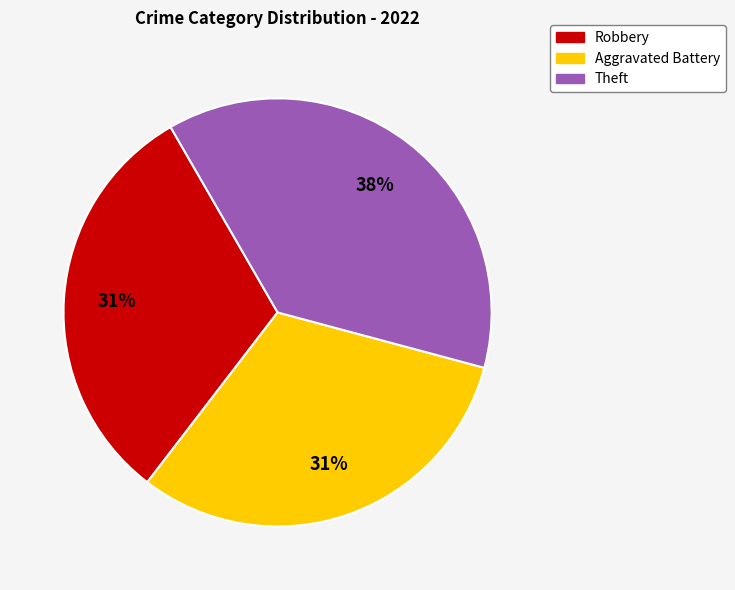

Count the number of slices in the pie.

3